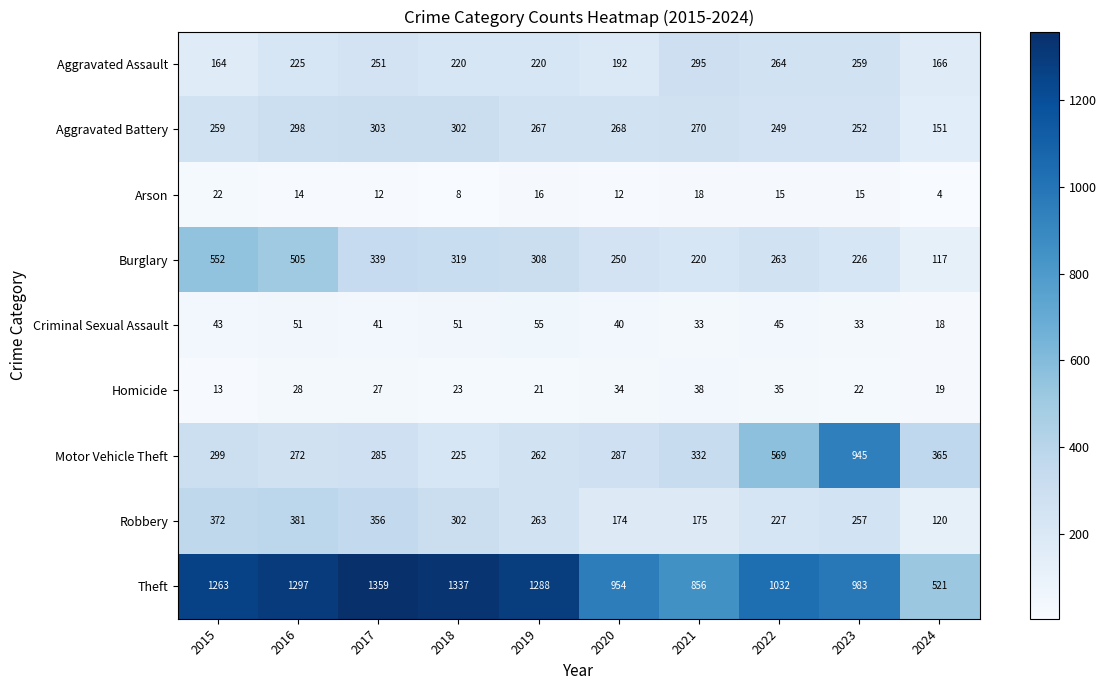

Which series changed the most between 2015 and 2023?

Motor Vehicle Theft